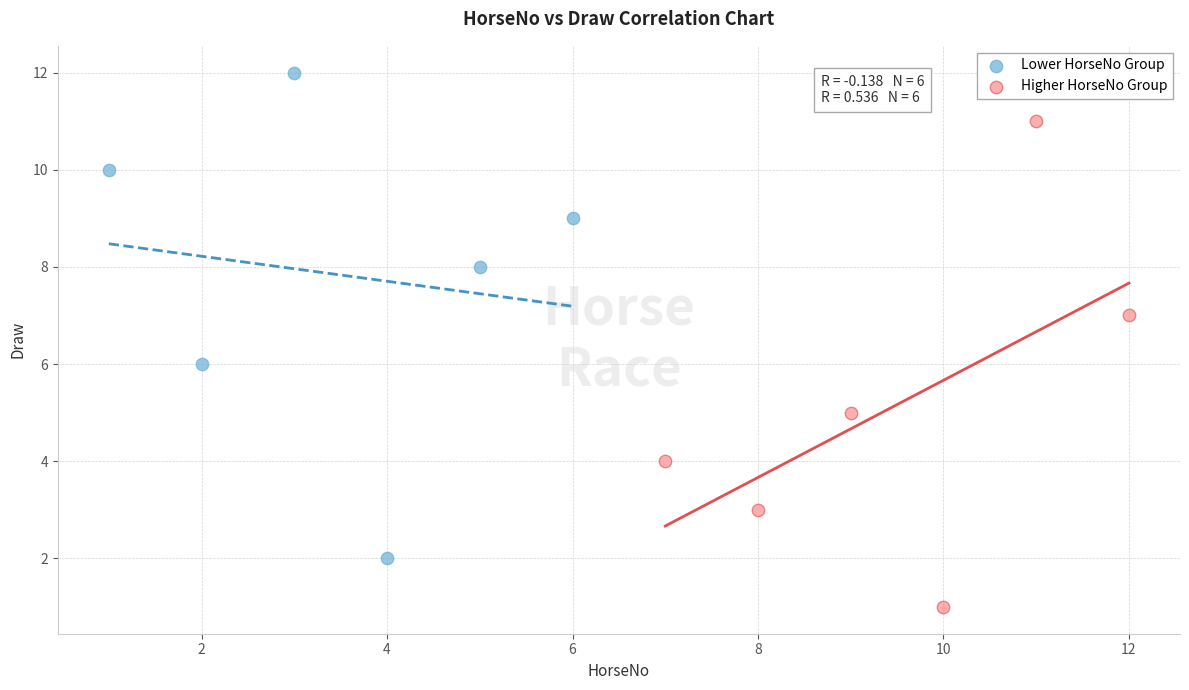

Which series reaches the maximum Y coordinate?

Lower HorseNo Group